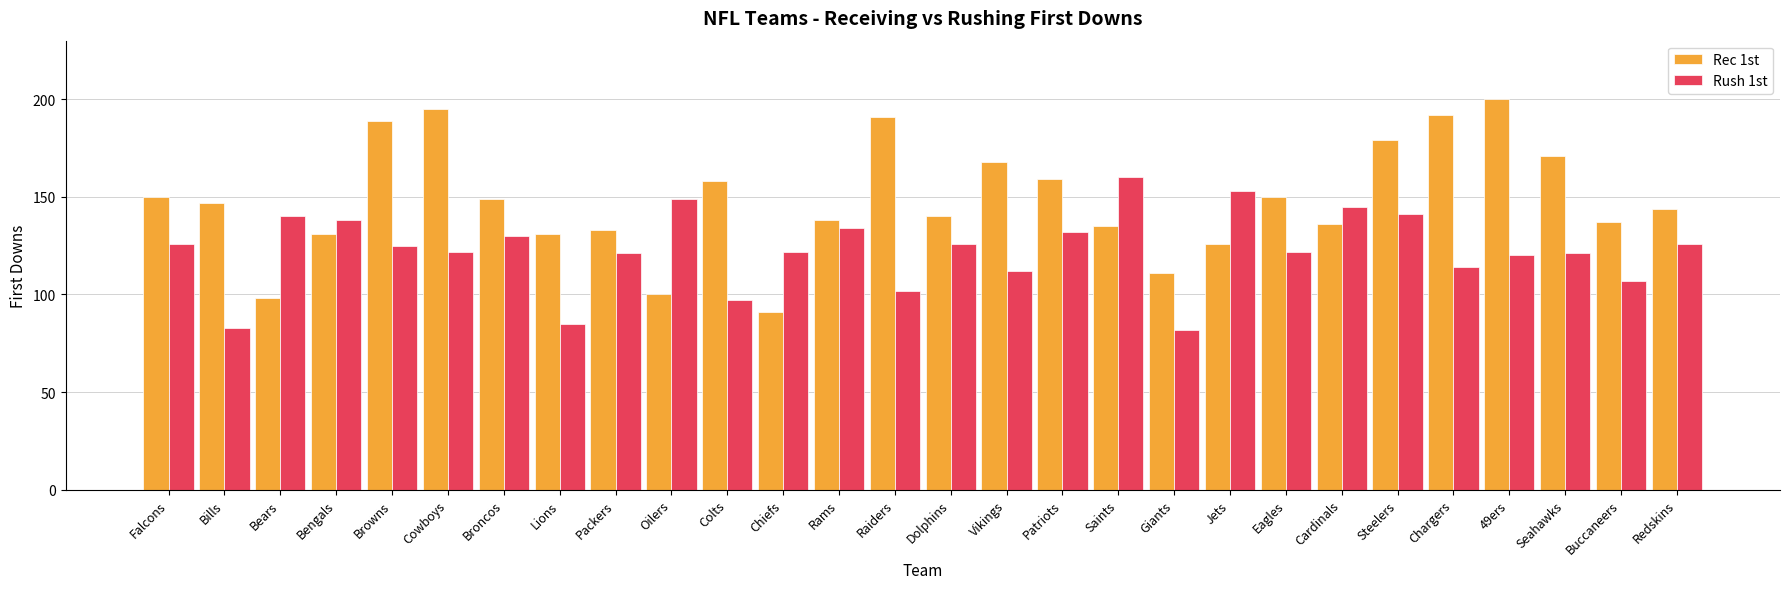

At how many categories does at least one series exceed 135?

24